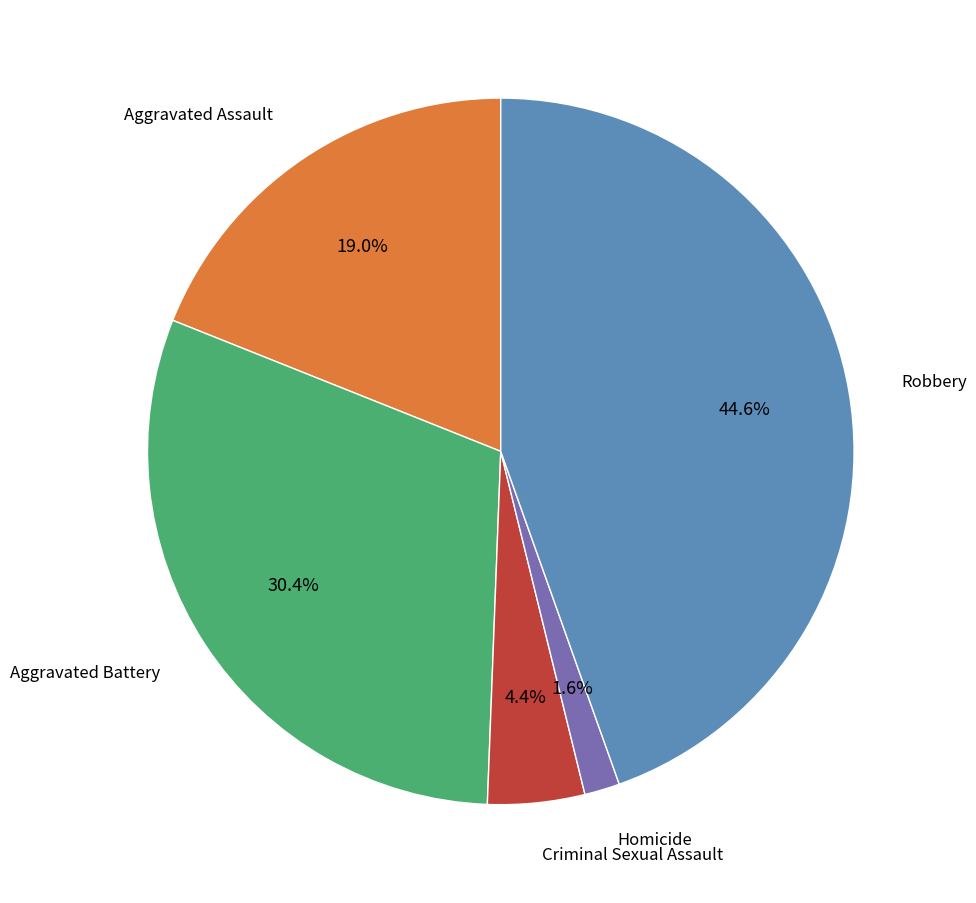

Does any single category account for the majority?

No